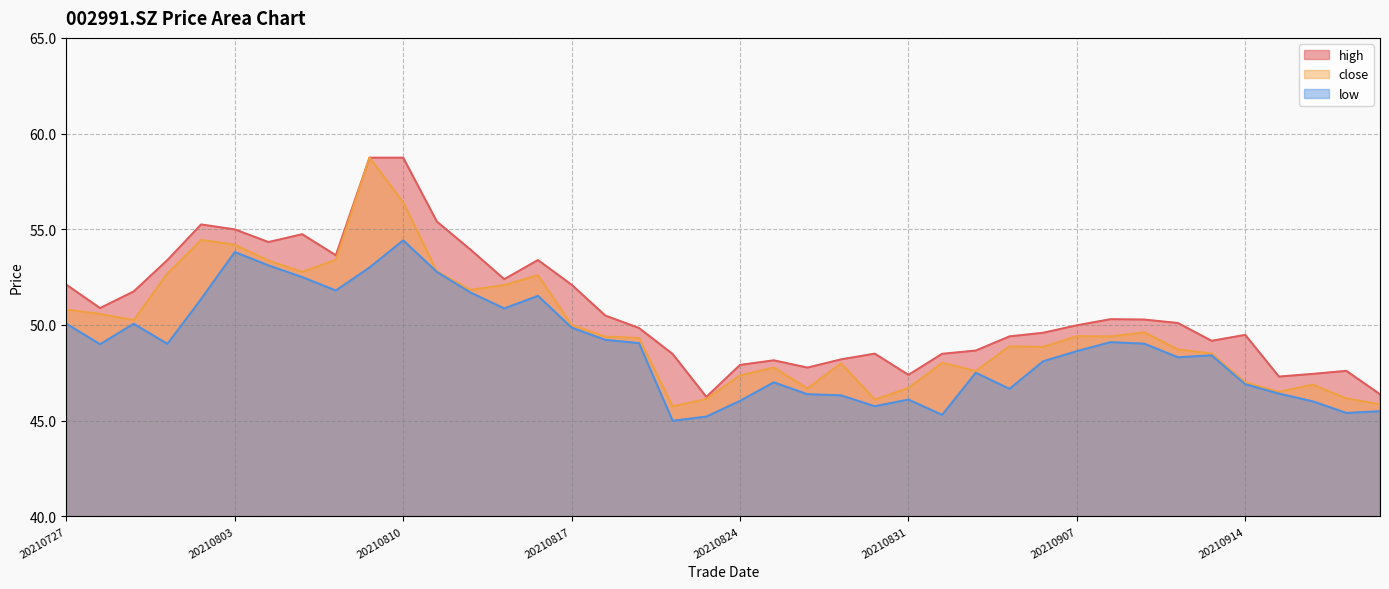

The value of low at 20210802 is 92.0. True or false?

False